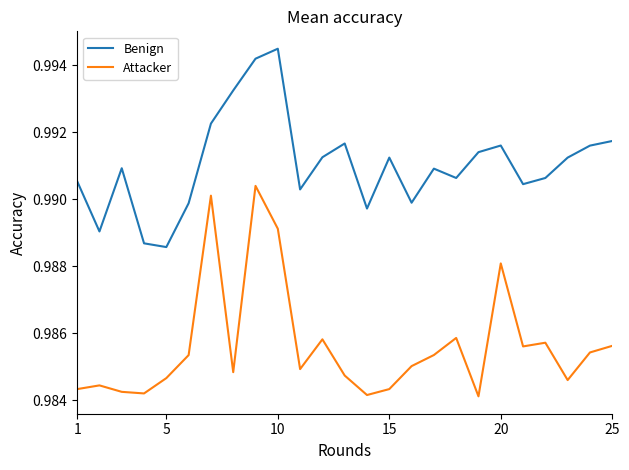

What is the sum of all Benign values?

24.8